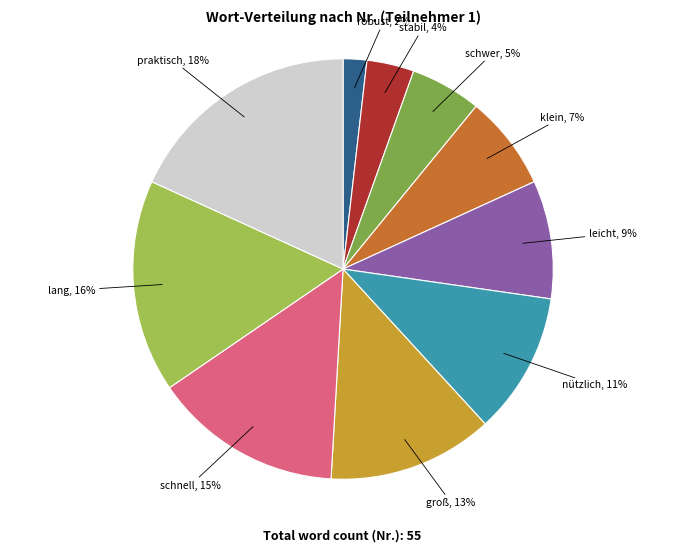

Do klein and robust together represent more than half of the pie?

No